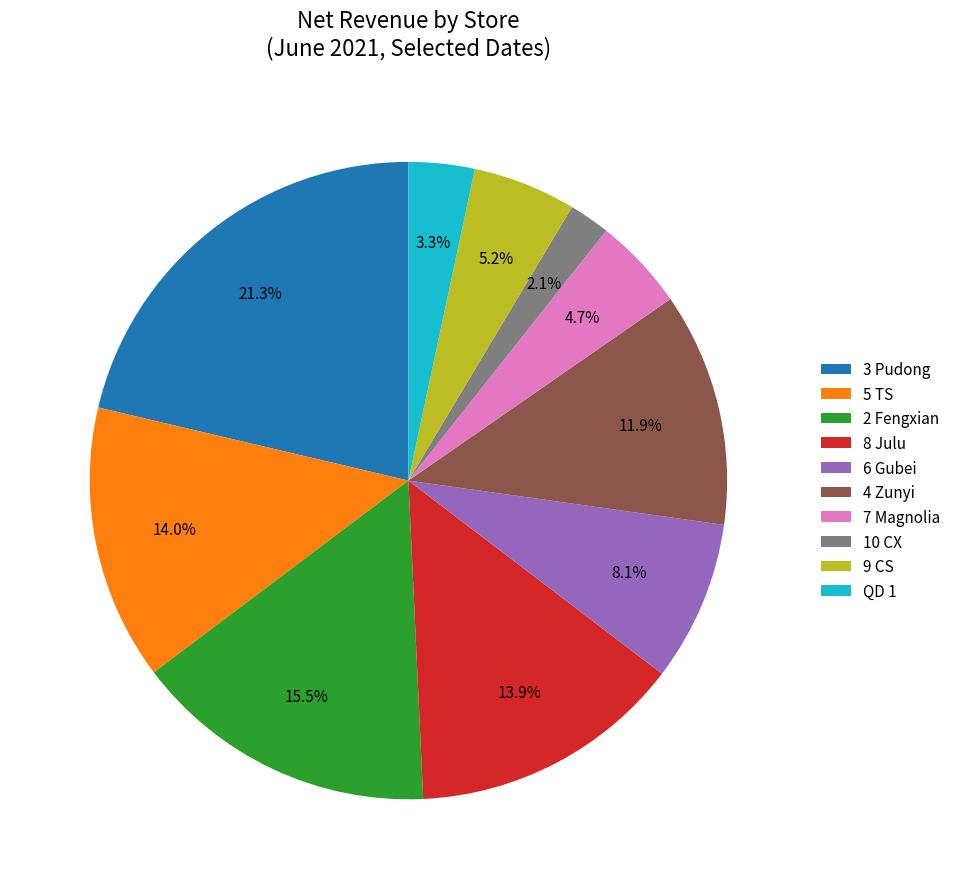

Which category has the smallest portion of the pie?

10 CX